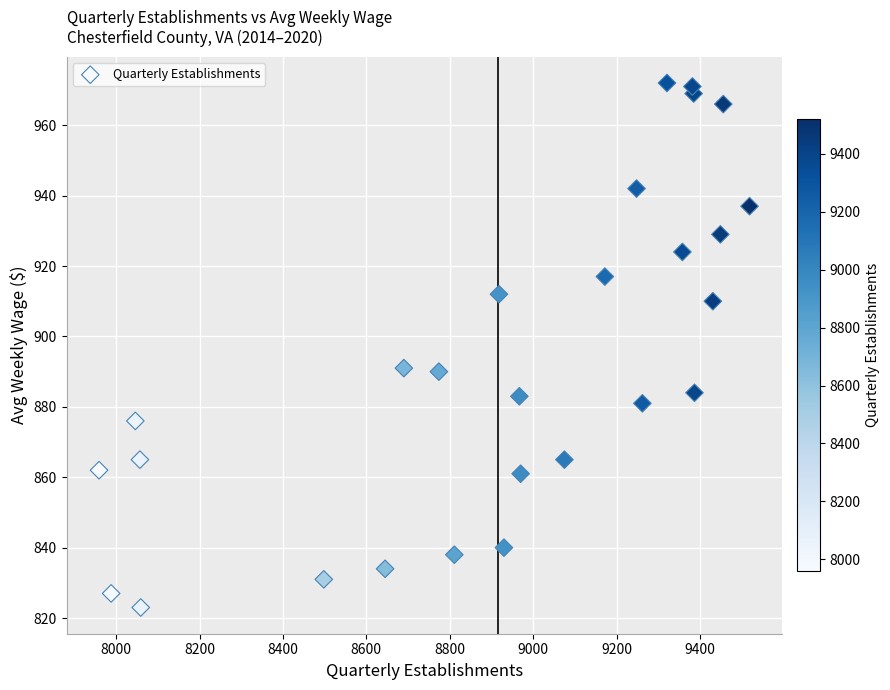

What is the range of X values (max minus min)?

1560